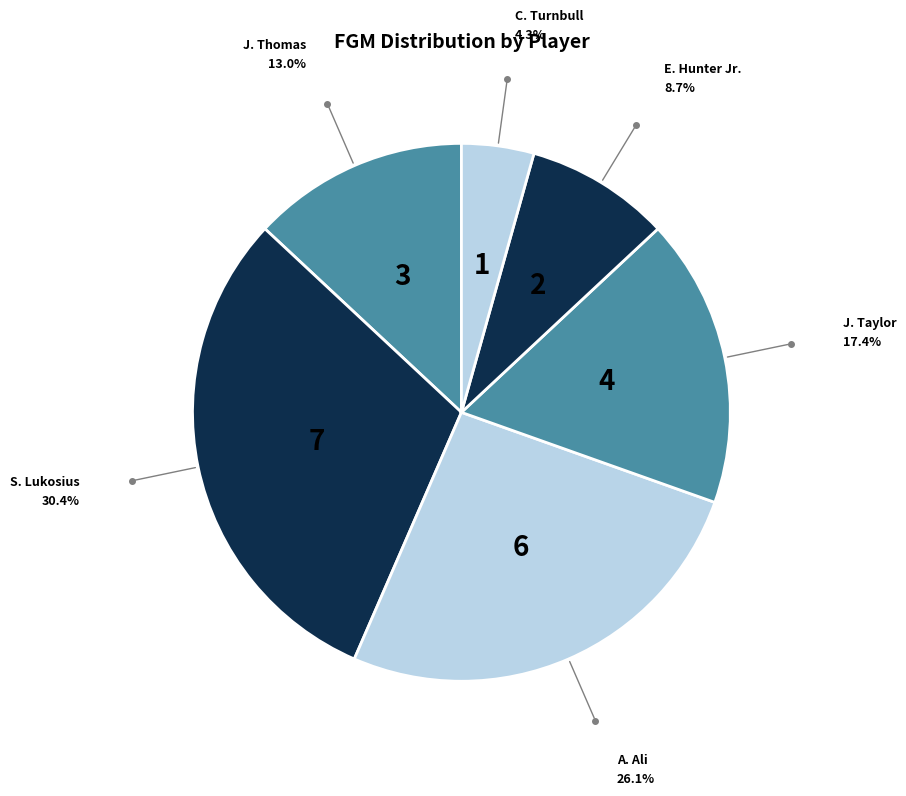

Rank the categories by value from highest to lowest.

S. Lukosius, A. Ali, J. Taylor, J. Thomas, E. Hunter Jr., C. Turnbull